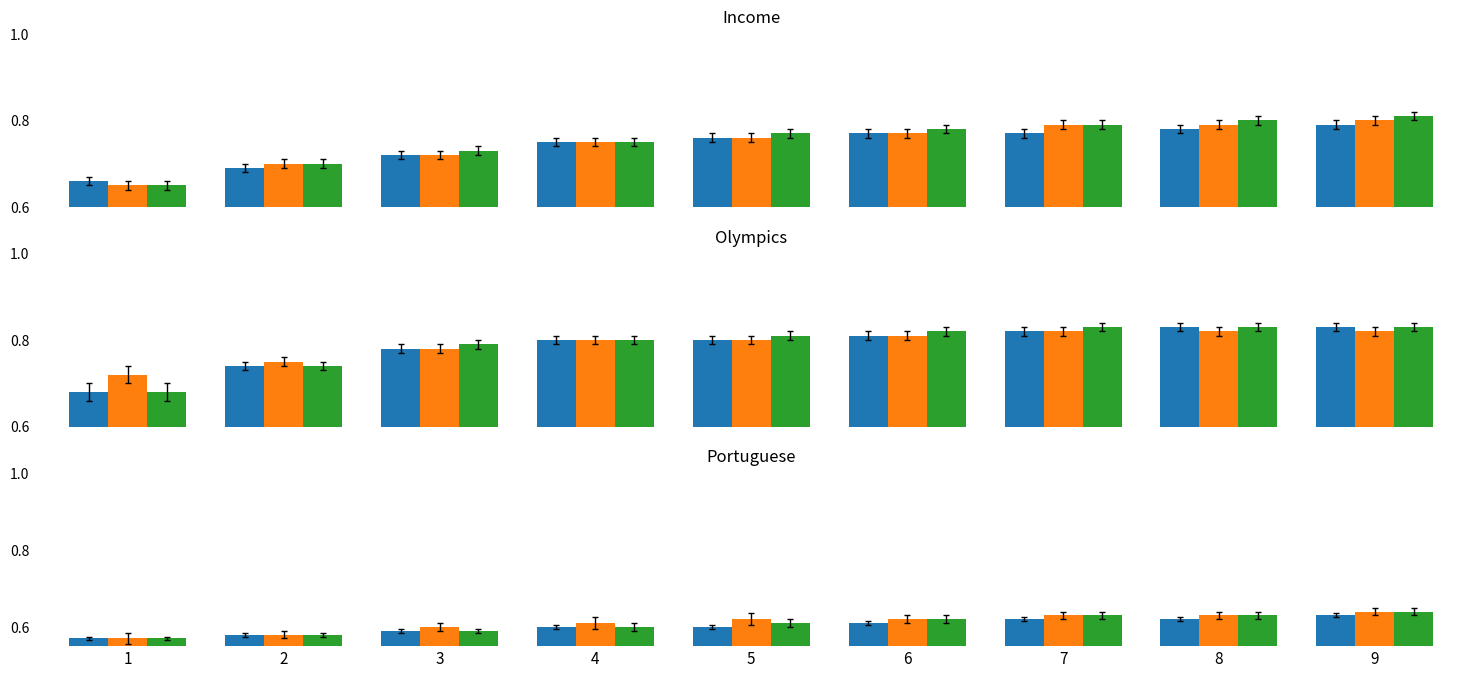

Which series has the largest total across all categories?

orange